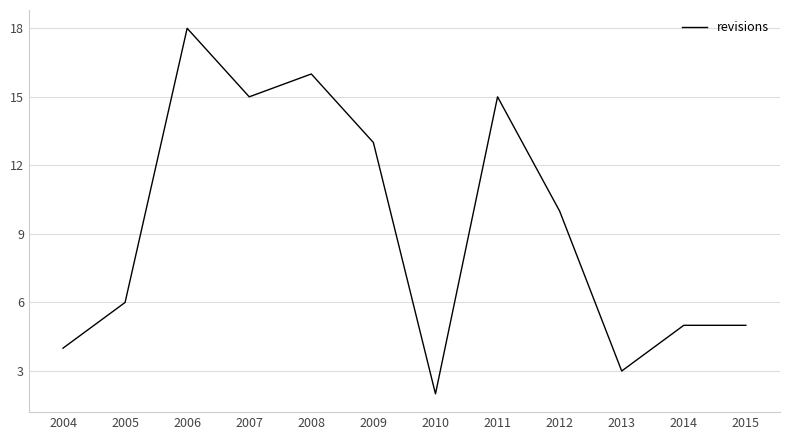

Which label corresponds to the largest value in the chart?

2006